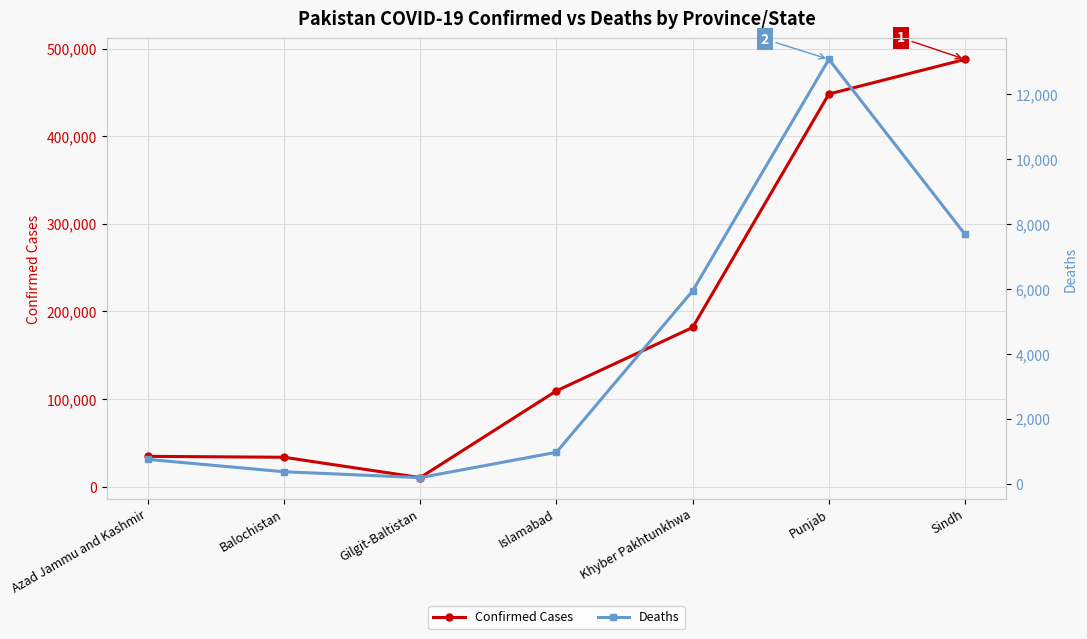

Between Balochistan and Punjab, which series saw the biggest shift?

Confirmed Cases